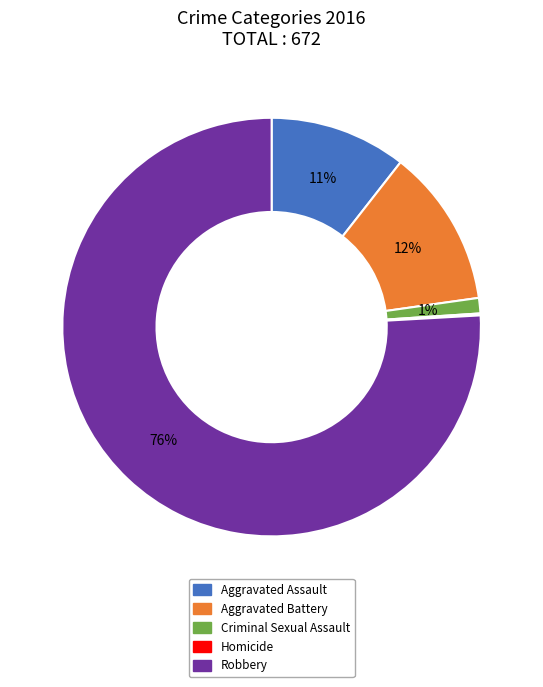

Combined, do Criminal Sexual Assault and Aggravated Battery account for over 50%?

No